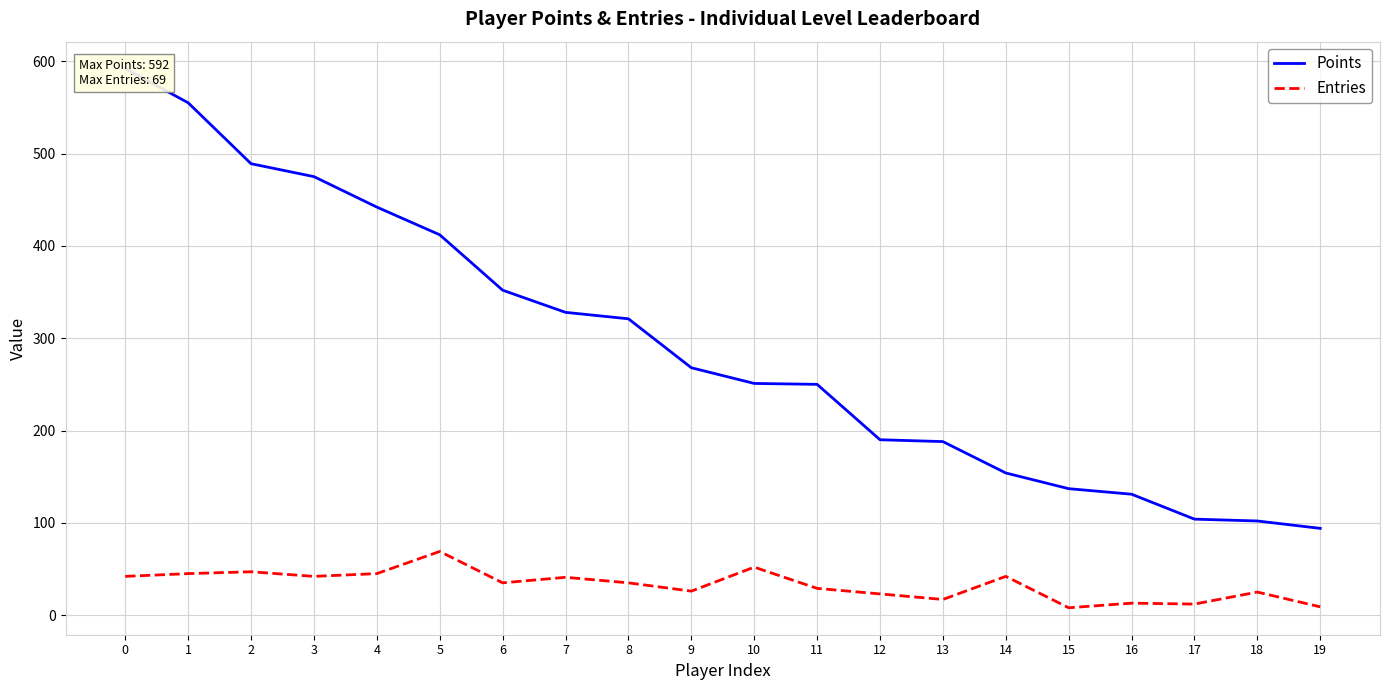

What is the average value of the Points series?

292